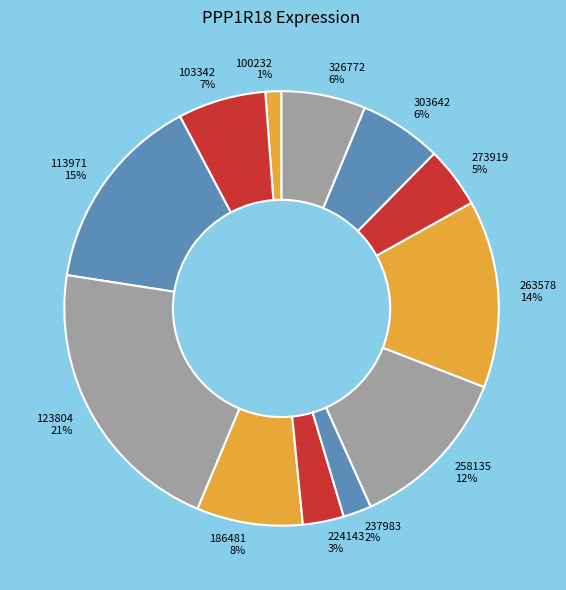

How many segments does this pie chart have?

12